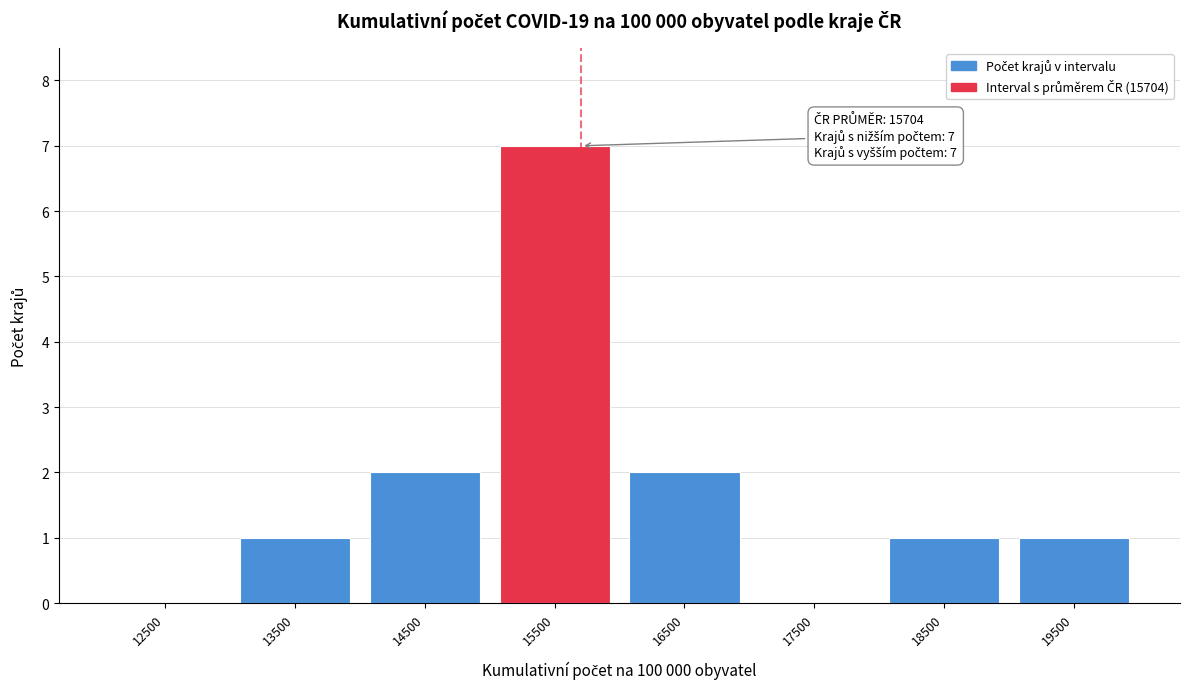

Over which range of the x-axis is the bar tallest?

15000 to 16000